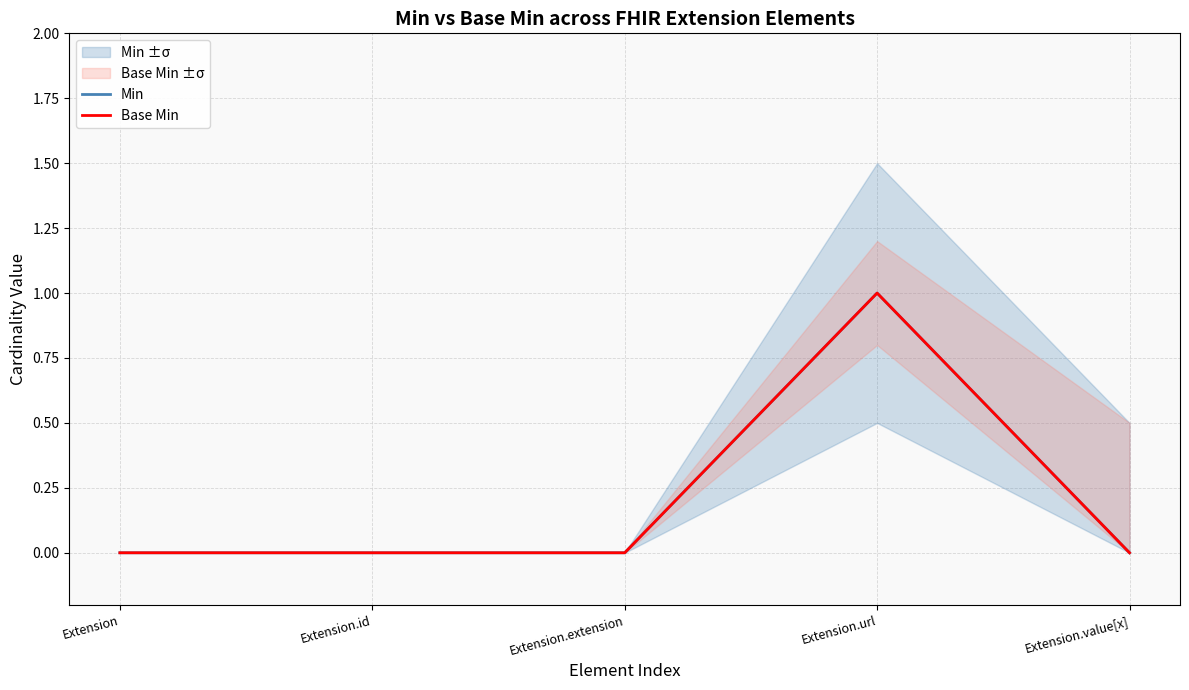

Does the chart have visible grid lines?

Yes